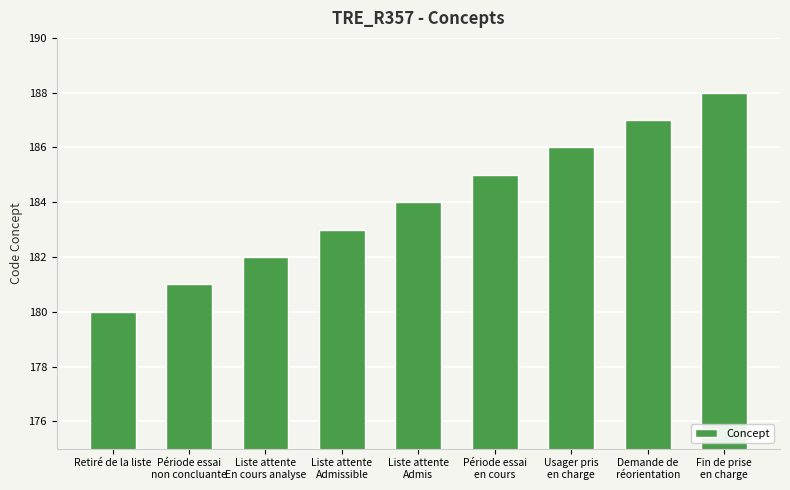

What is the smallest value displayed?

180